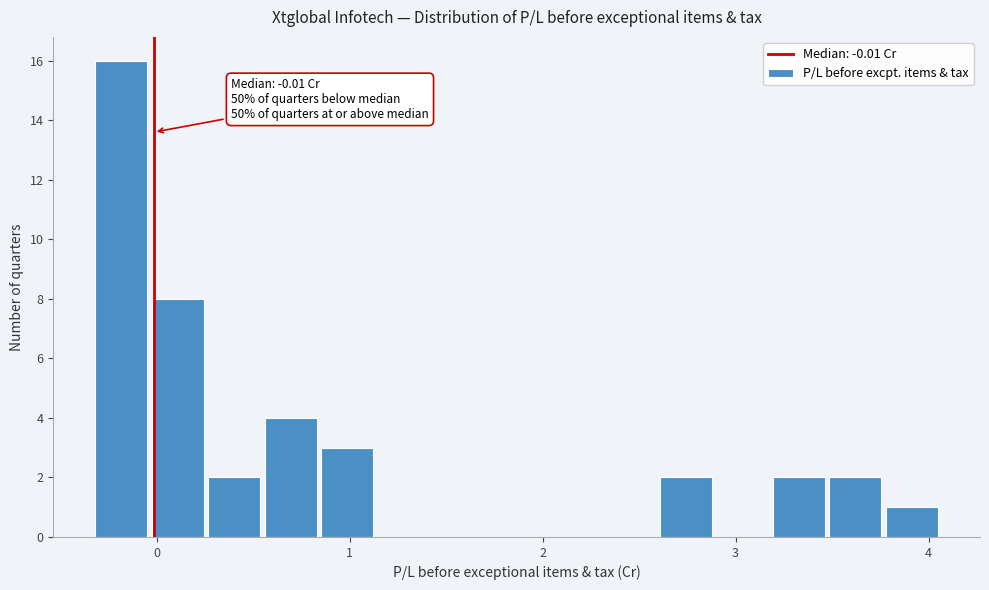

Read against the x-axis, roughly where is the centre of the tallest bar?

-0.2